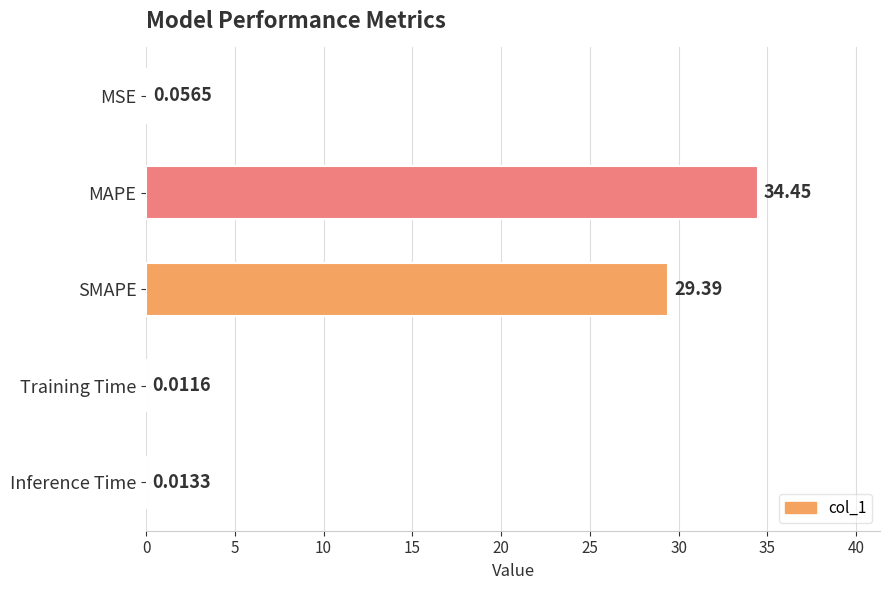

What is the greatest value displayed?

34.5